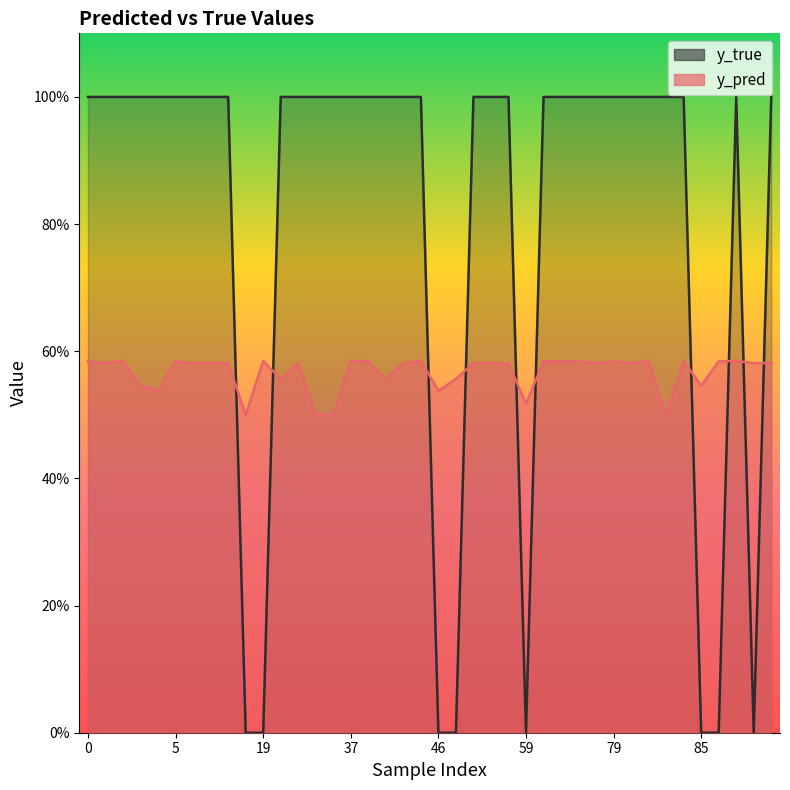

What is the difference between the y_pred values at 37 and 34?

0.1